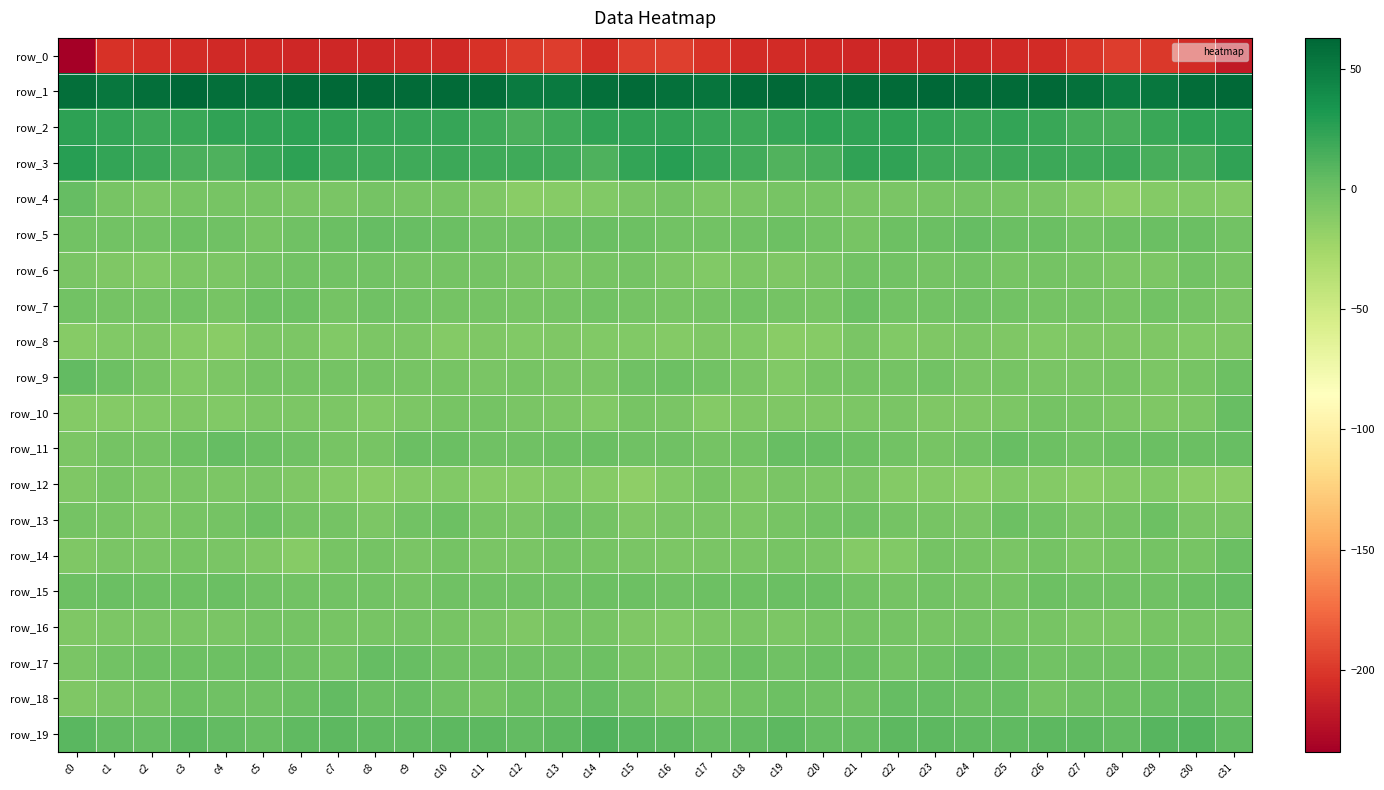

What is the sum of the row_2 values at c11 and c15?

42.5